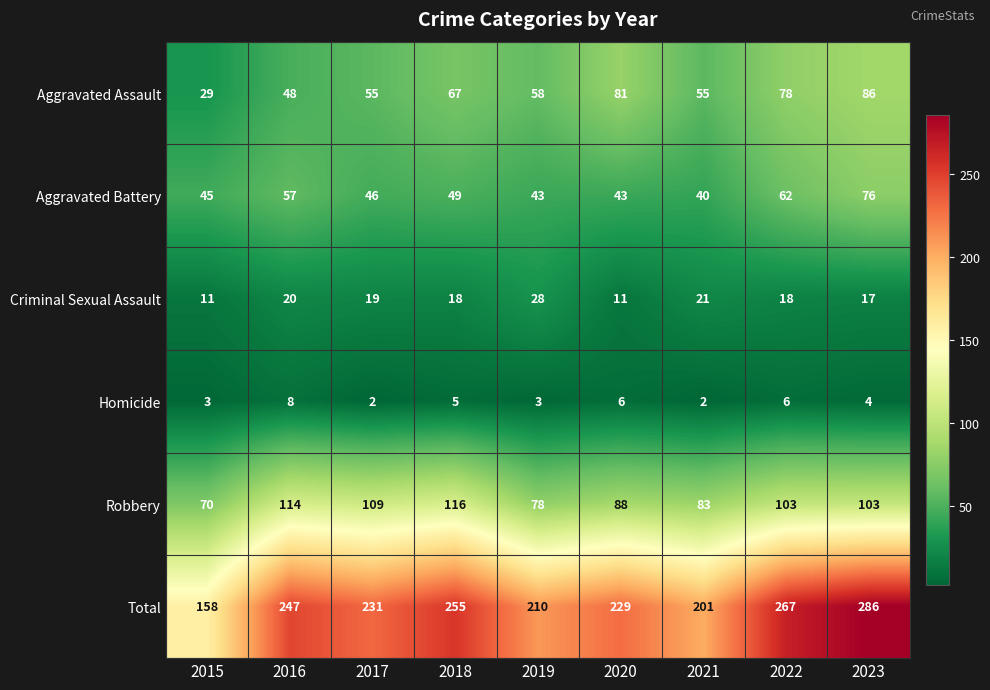

At which label does Criminal Sexual Assault first exceed 18?

2016